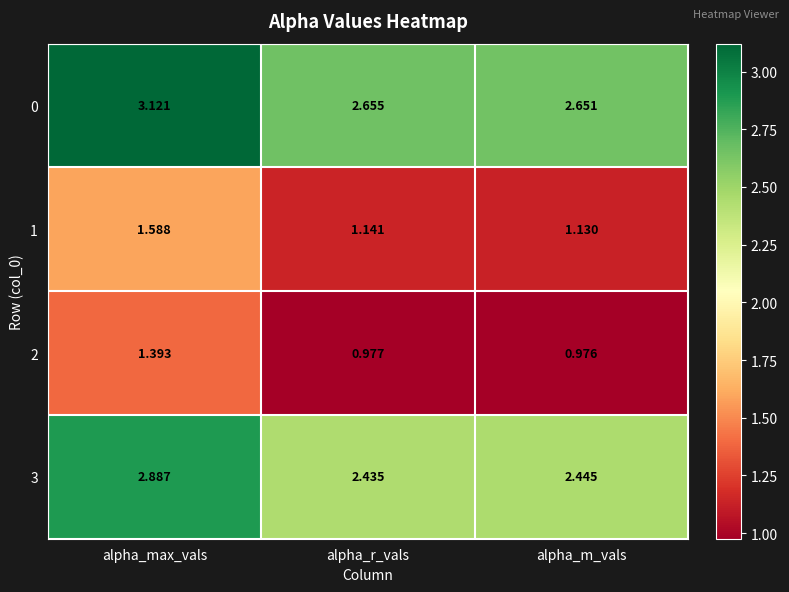

At which category is the sum across all series the highest?

alpha_max_vals